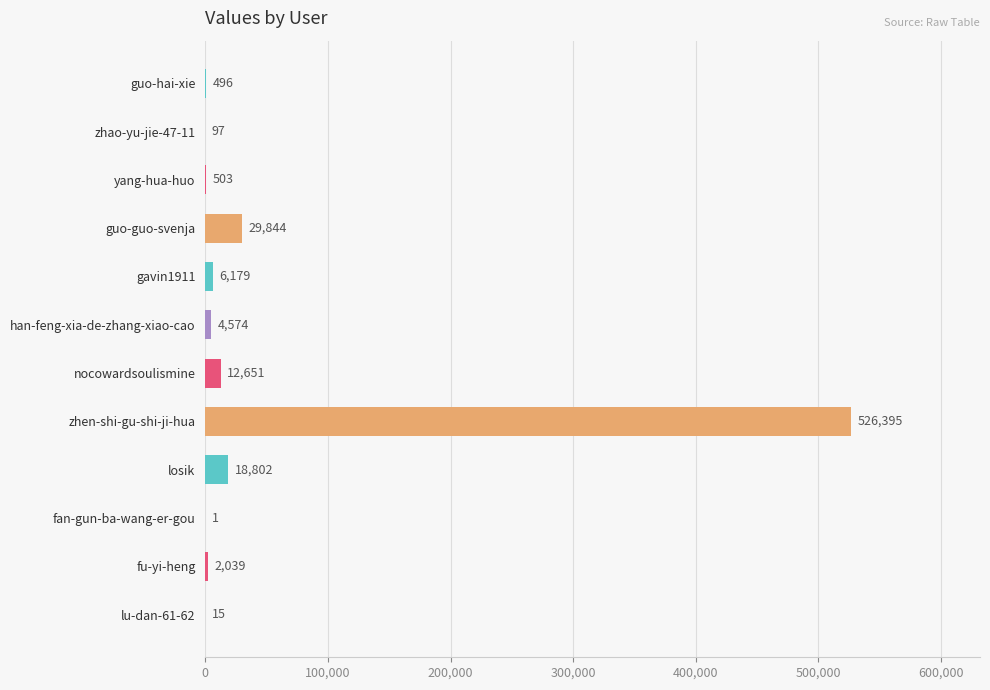

Reading top to bottom, extract all data points from this chart.

guo-hai-xie=496	zhao-yu-jie-47-11=97	yang-hua-huo=503	guo-guo-svenja=29844	gavin1911=6179	han-feng-xia-de-zhang-xiao-cao=4574	nocowardsoulismine=12651	zhen-shi-gu-shi-ji-hua=526395	losik=18802	fan-gun-ba-wang-er-gou=1	fu-yi-heng=2039	lu-dan-61-62=15